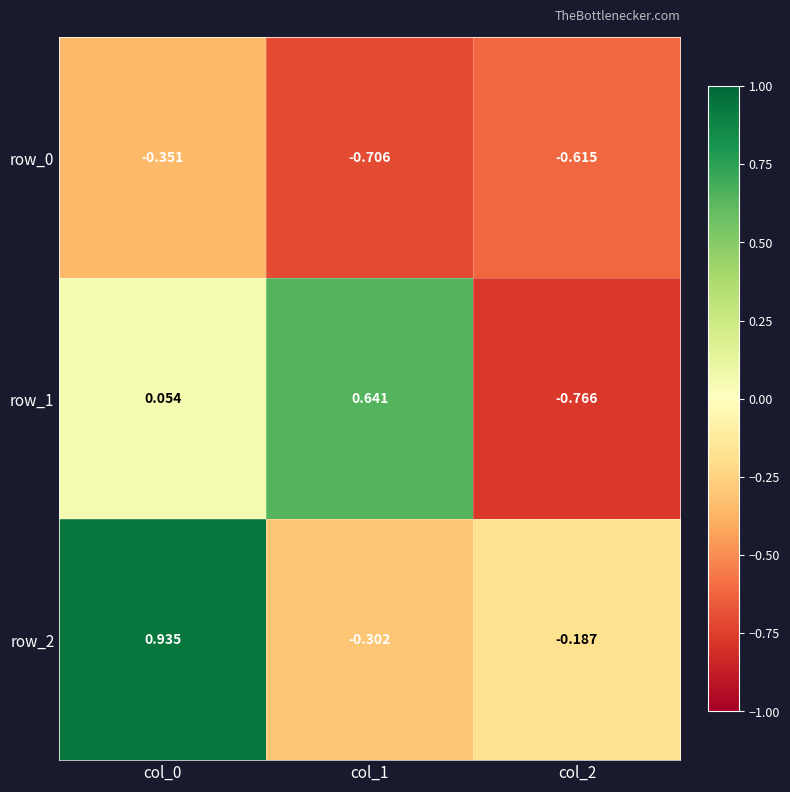

How many series are shown in this chart?

3